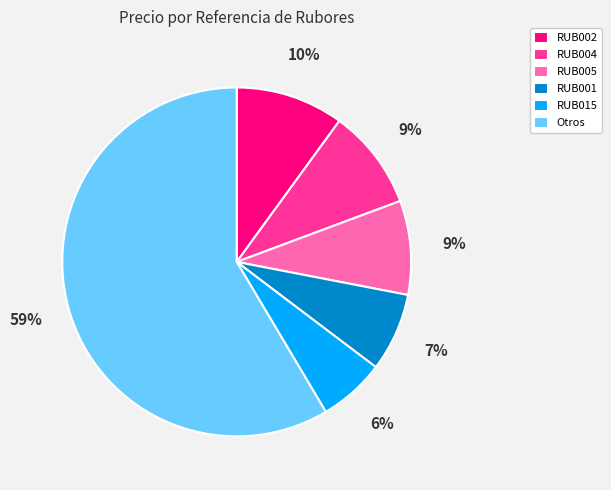

Which has a higher value, RUB002 or RUB005?

RUB002